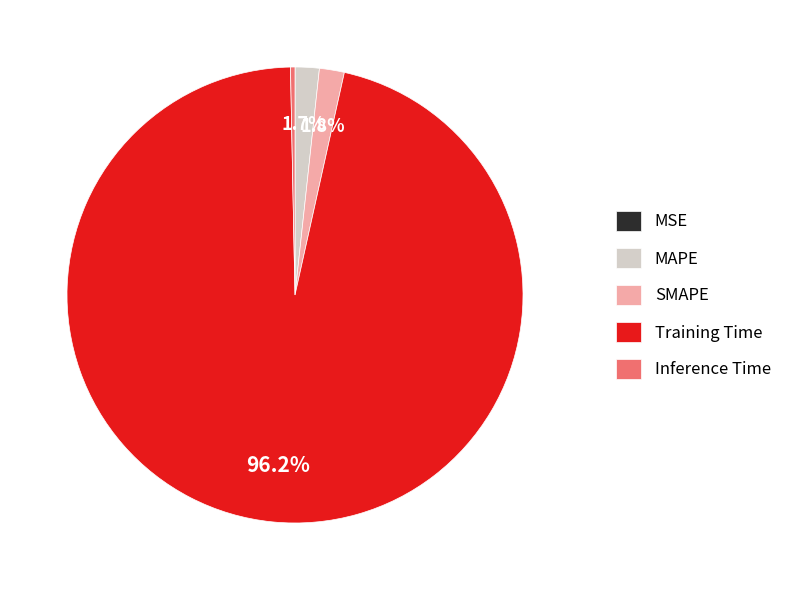

To the nearest percent, what portion does SMAPE represent?

2%